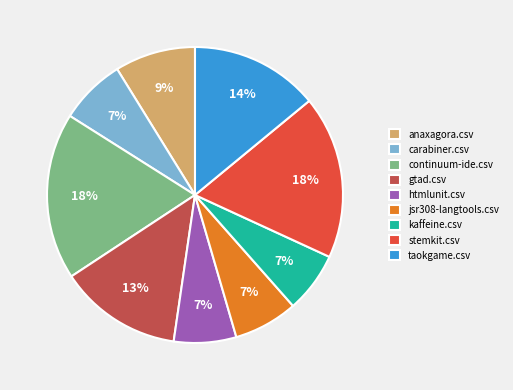

To the nearest percent, what is the combined percentage of gtad.csv and anaxagora.csv?

22%